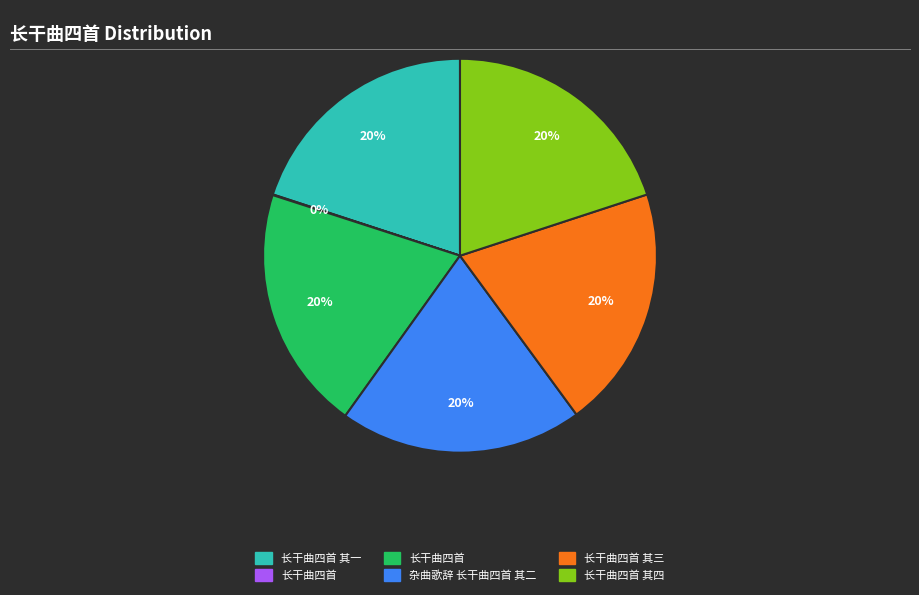

To the nearest percent, what is the average slice percentage?

17%